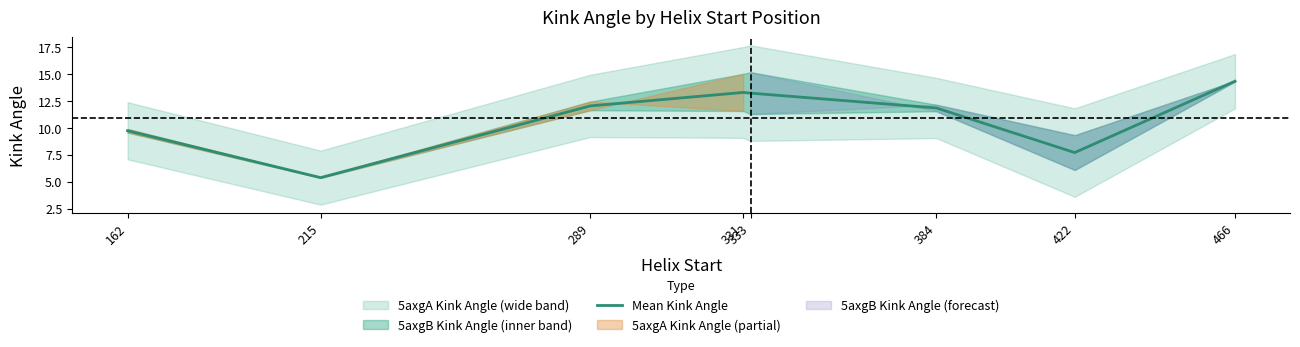

How many lines are shown in the chart?

1